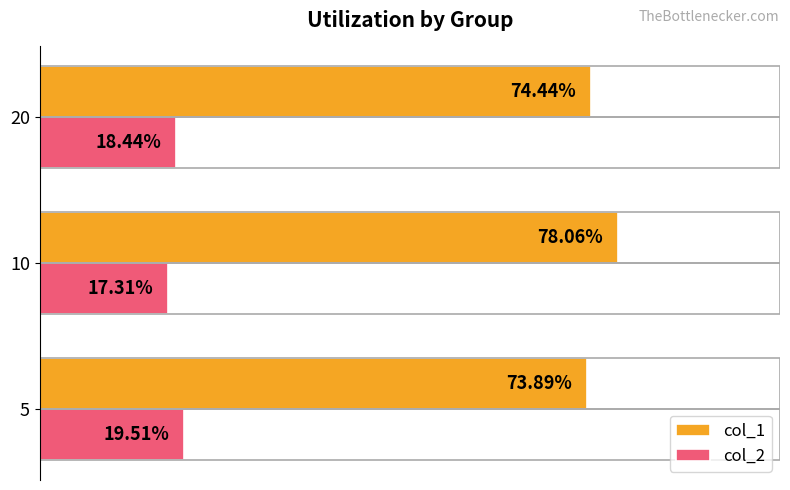

What is the value of the col_1 bar at the 2nd from the left?

0.8